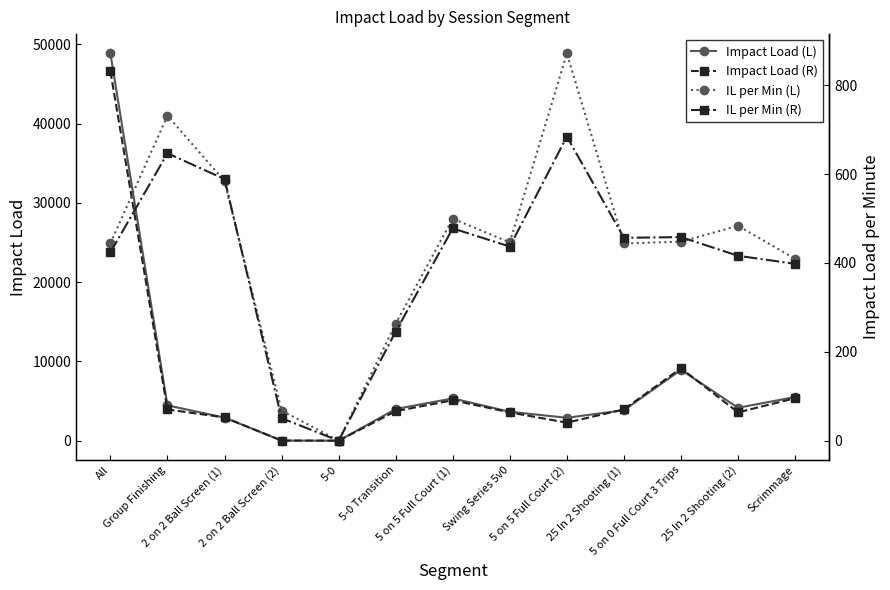

What is the difference between the maximum and minimum values in the IL per Min (L) series?

871.5